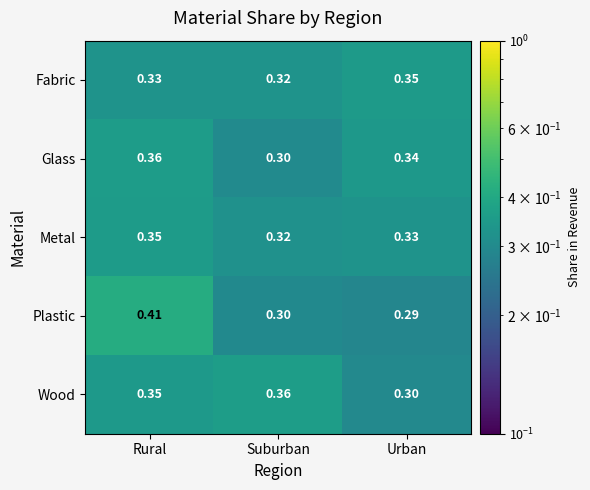

Which series changed the most between Suburban and Urban?

Wood